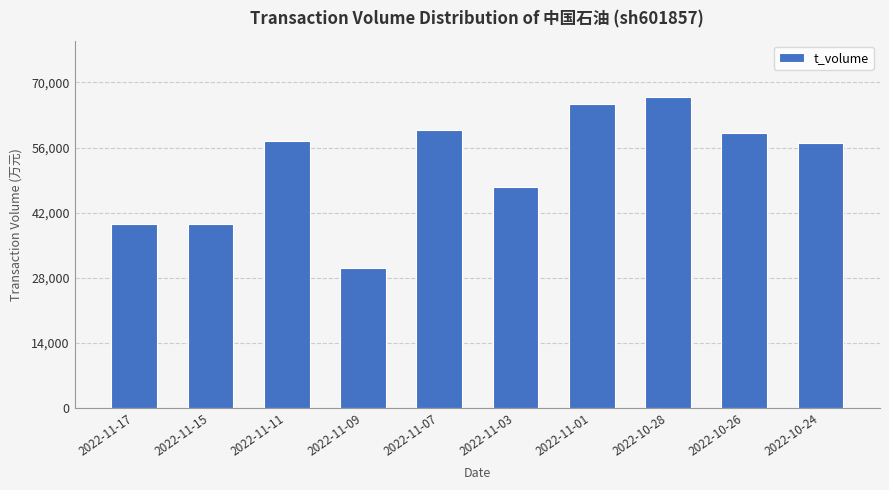

Which category has the highest value across all series?

2022-10-28